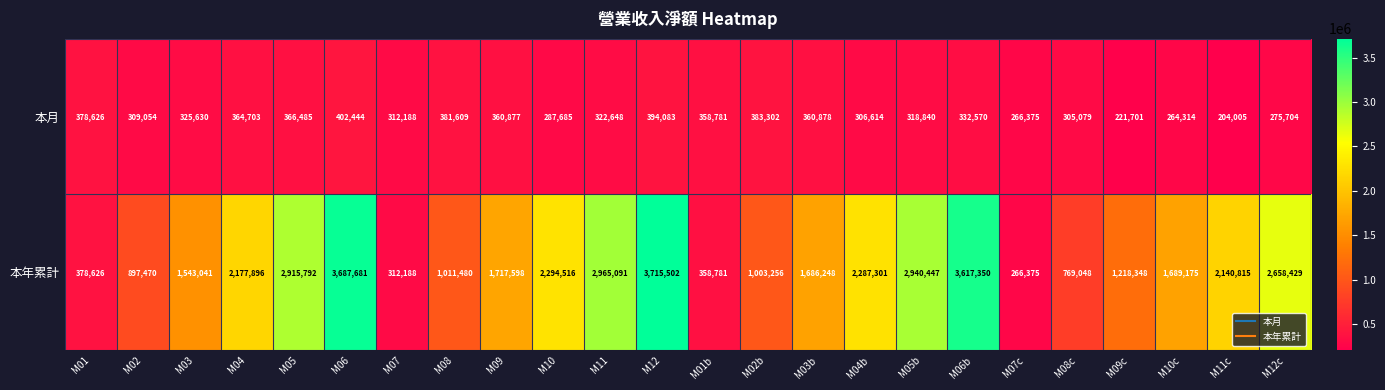

At which category does the chart reach its minimum across all series?

M11c